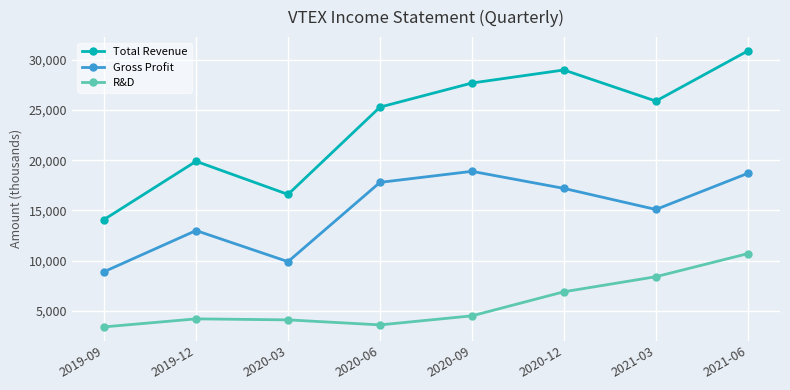

What is the minimum value for R&D?

3400